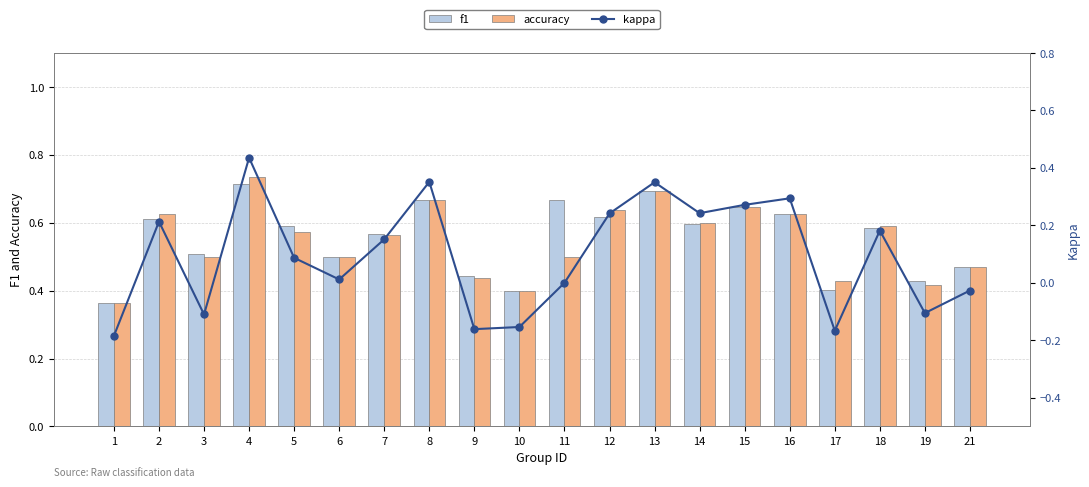

Reading right to left, what are all the values shown in this chart?

f1: 21=0.5	19=0.4	18=0.6	17=0.4	16=0.6	15=0.6	14=0.6	13=0.7	12=0.6	11=0.7	10=0.4	9=0.4	8=0.7	7=0.6	6=0.5	5=0.6	4=0.7	3=0.5	2=0.6	1=0.4
accuracy: 21=0.5	19=0.4	18=0.6	17=0.4	16=0.6	15=0.6	14=0.6	13=0.7	12=0.6	11=0.5	10=0.4	9=0.4	8=0.7	7=0.6	6=0.5	5=0.6	4=0.7	3=0.5	2=0.6	1=0.4
kappa: 21=-0.0	19=-0.1	18=0.2	17=-0.2	16=0.3	15=0.3	14=0.2	13=0.3	12=0.2	11=0.0	10=-0.2	9=-0.2	8=0.4	7=0.2	6=0.0	5=0.1	4=0.4	3=-0.1	2=0.2	1=-0.2